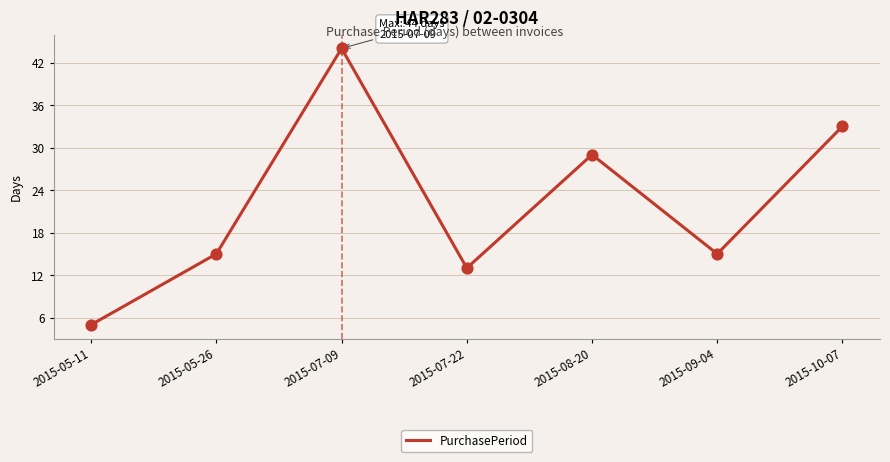

Which has a higher value, 2015-07-09 or 2015-09-04?

2015-07-09